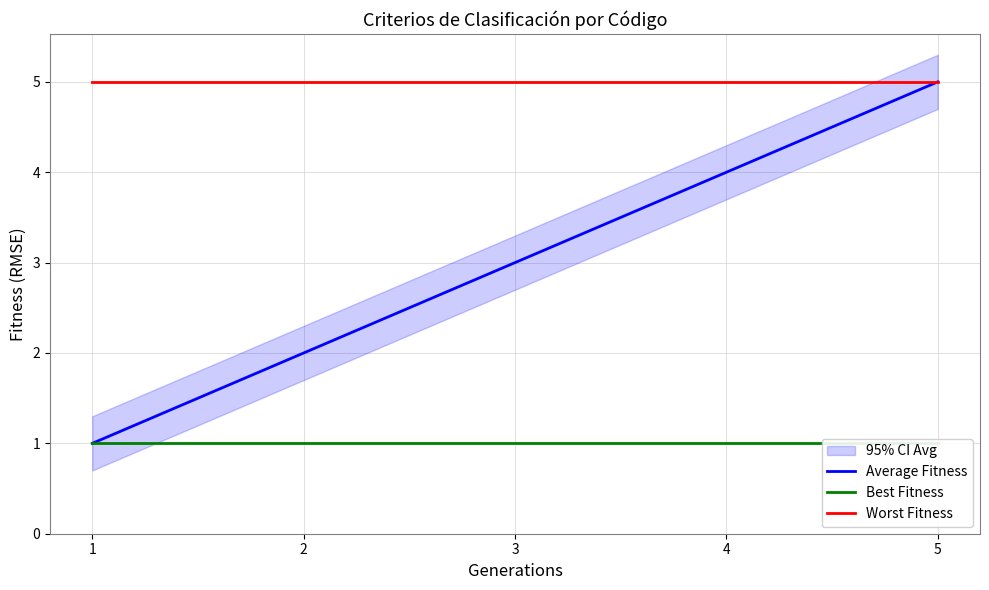

What is the average value of the Best Fitness series?

1